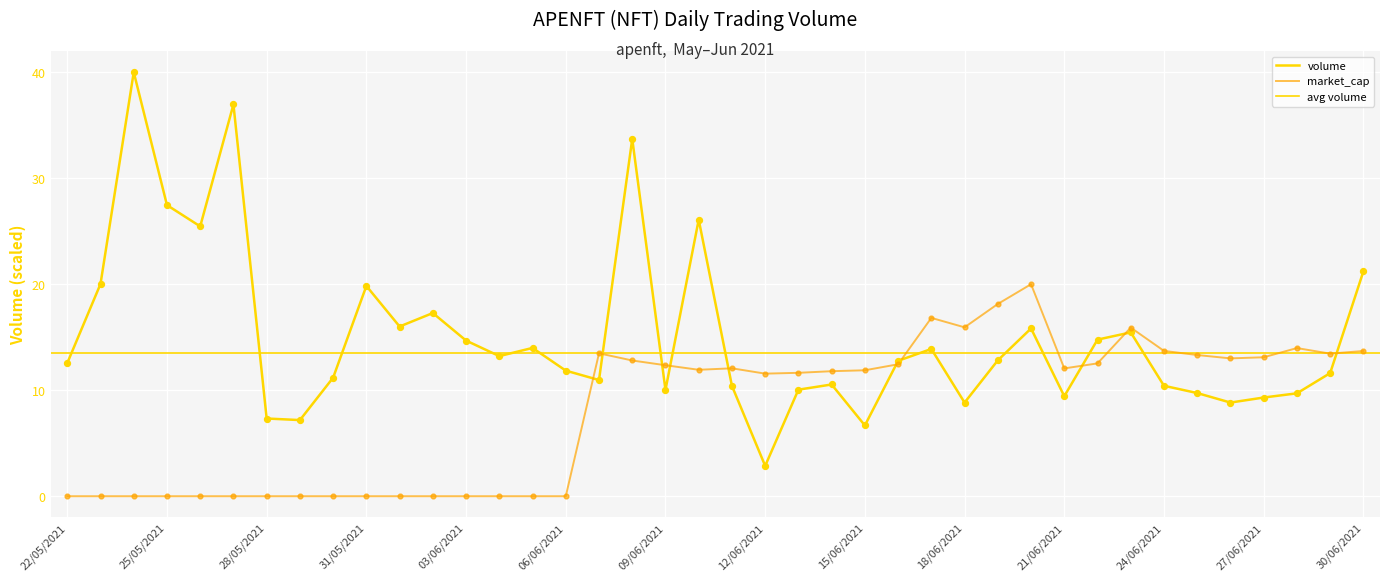

Approximately how many times larger is the value at 26/05/2021 compared to 28/05/2021?

3.5